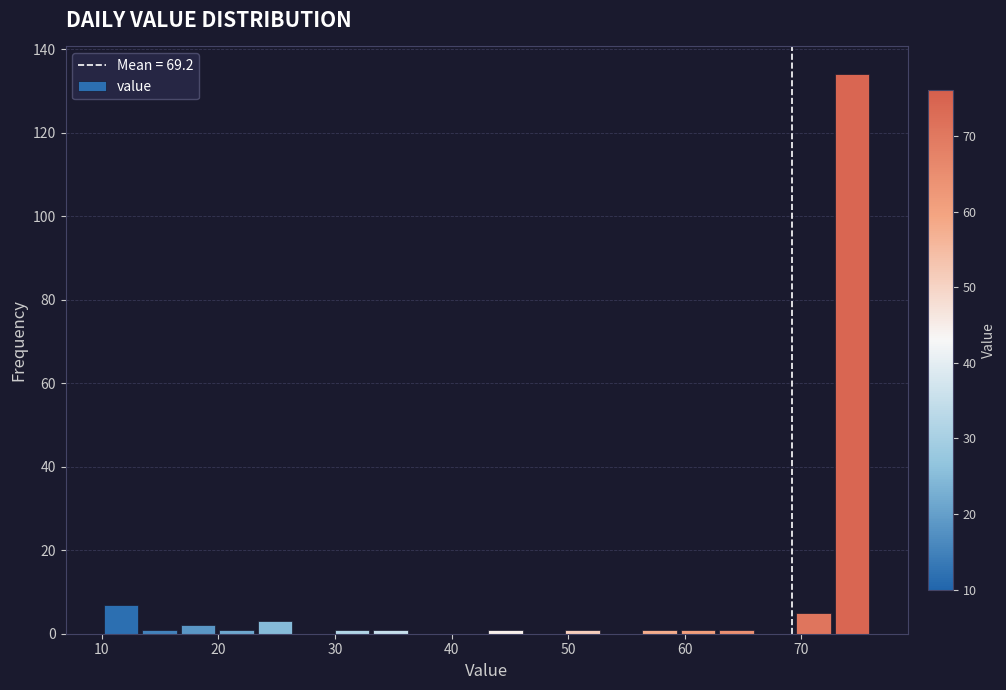

Read against the x-axis, roughly where is the centre of the tallest bar?

74